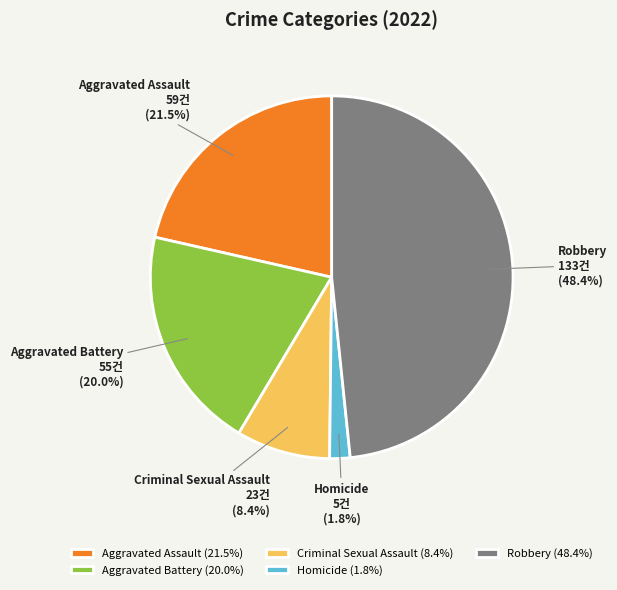

What percentage do Robbery and Criminal Sexual Assault together represent?

56.7%